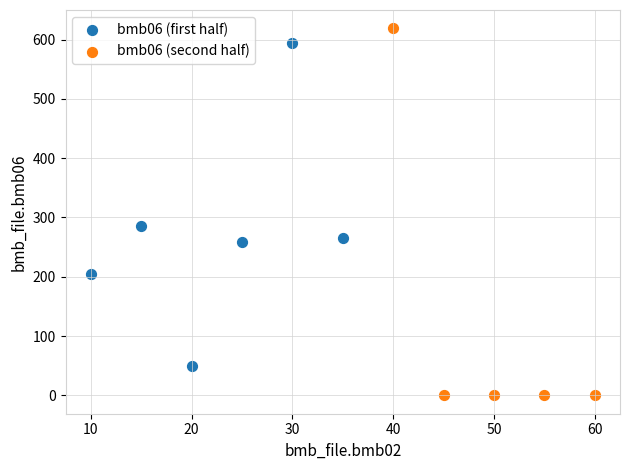

Which series contains the lowest Y value?

bmb06 (second half)